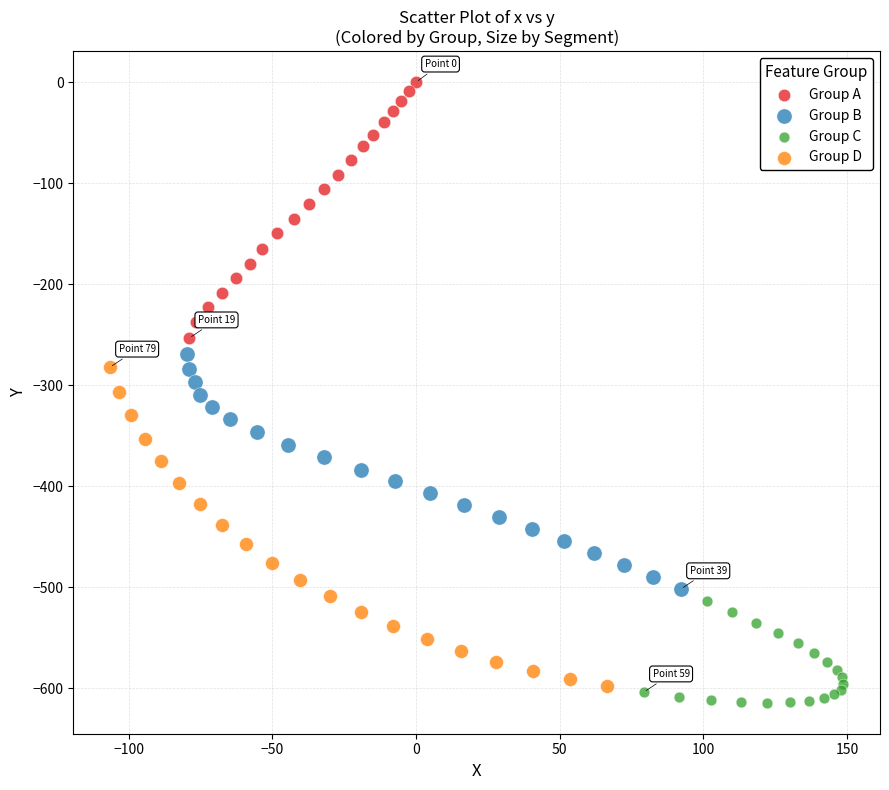

Which series contains the lowest Y value?

Group C